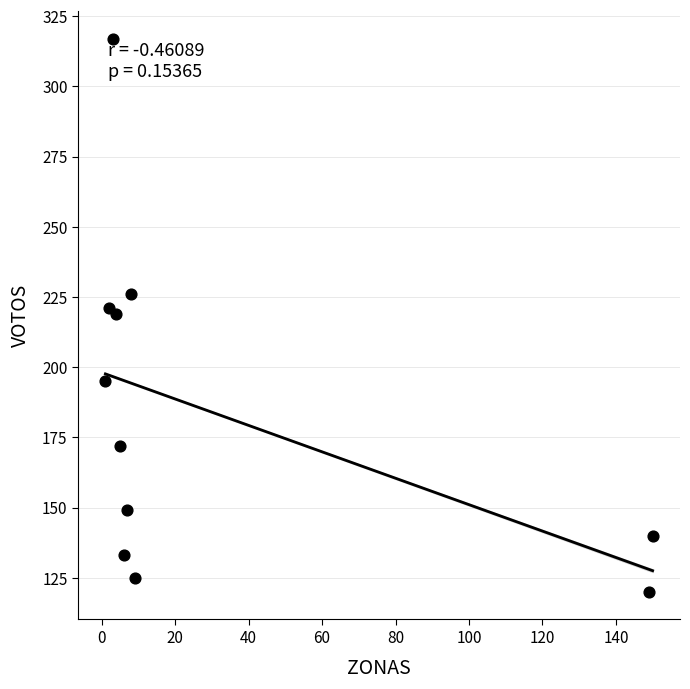

What is the average Y value?

183